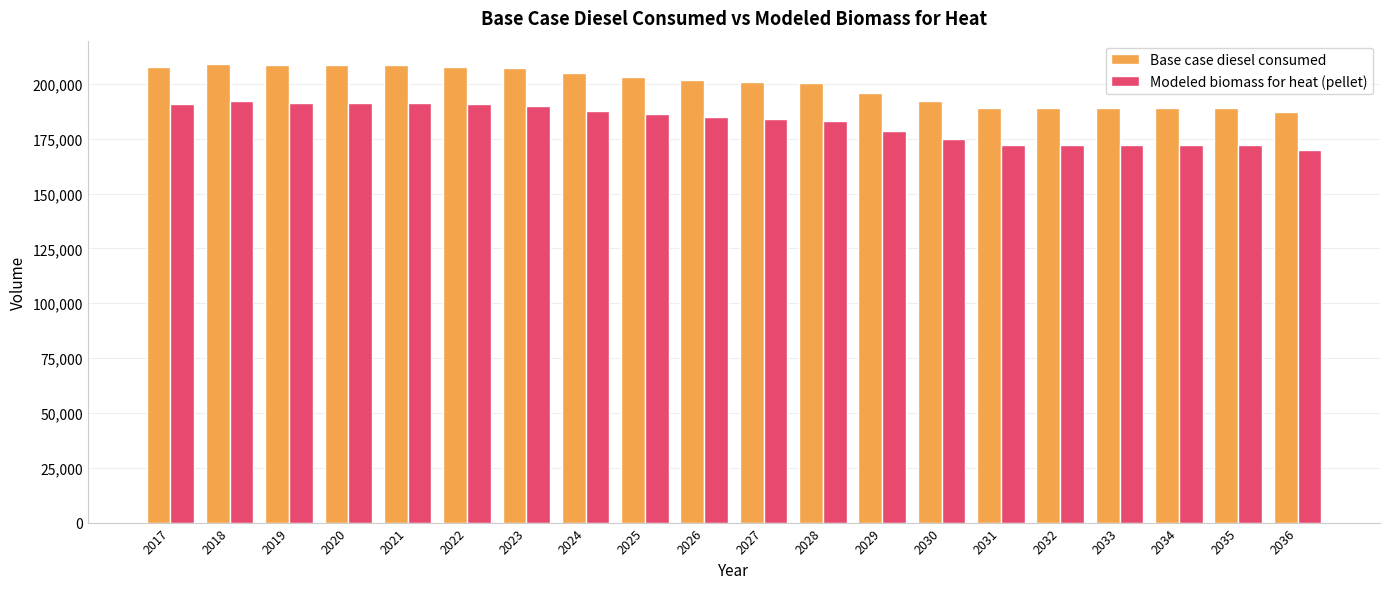

What is the difference between the second highest and minimum values in the Modeled biomass for heat (pellet) series?

21507.0